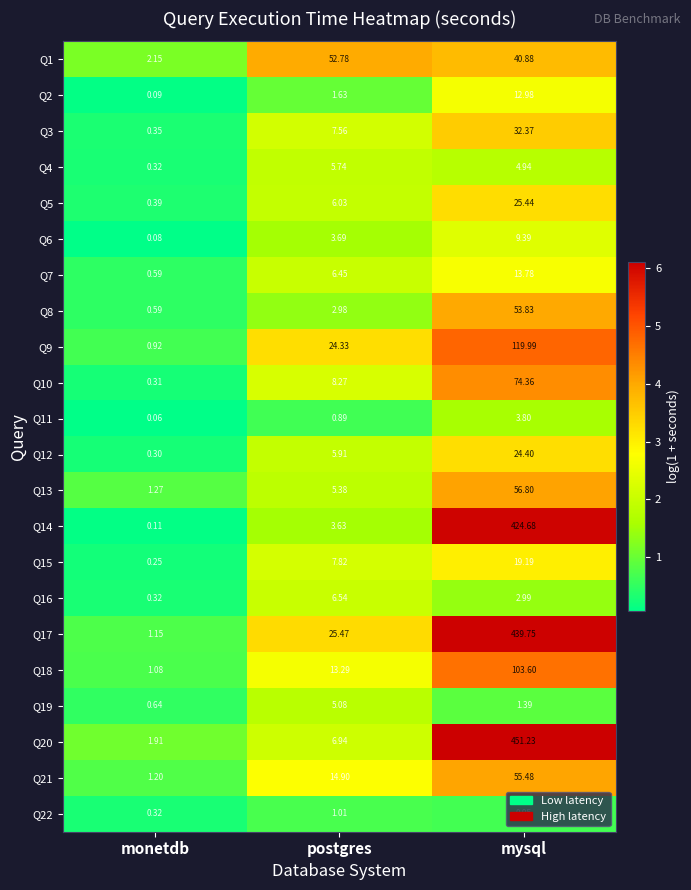

List the series in order of their peak value, lowest first.

Q22, Q11, Q19, Q4, Q16, Q6, Q2, Q7, Q15, Q12, Q5, Q3, Q1, Q8, Q21, Q13, Q10, Q18, Q9, Q14, Q17, Q20